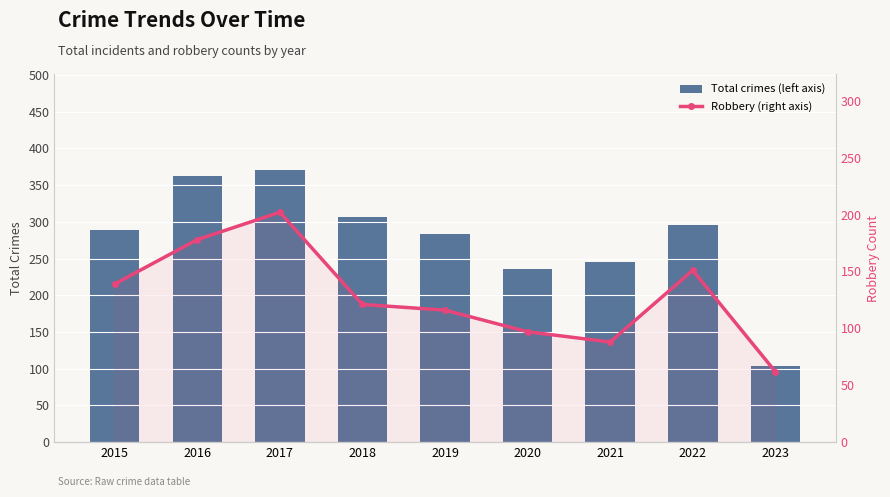

At 2022, list the series in order from smallest to largest.

Robbery, Total